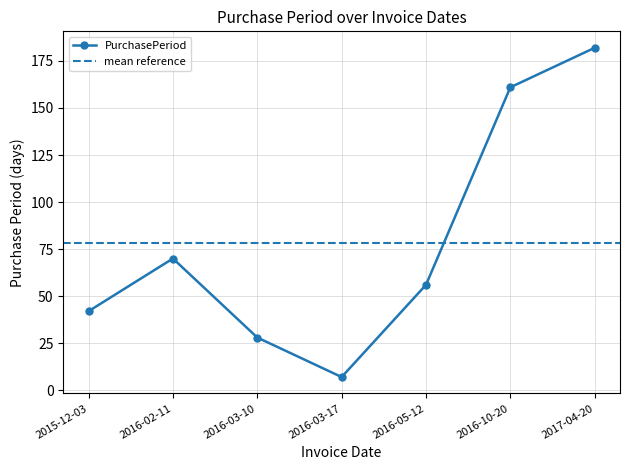

How many lines are shown in the chart?

1